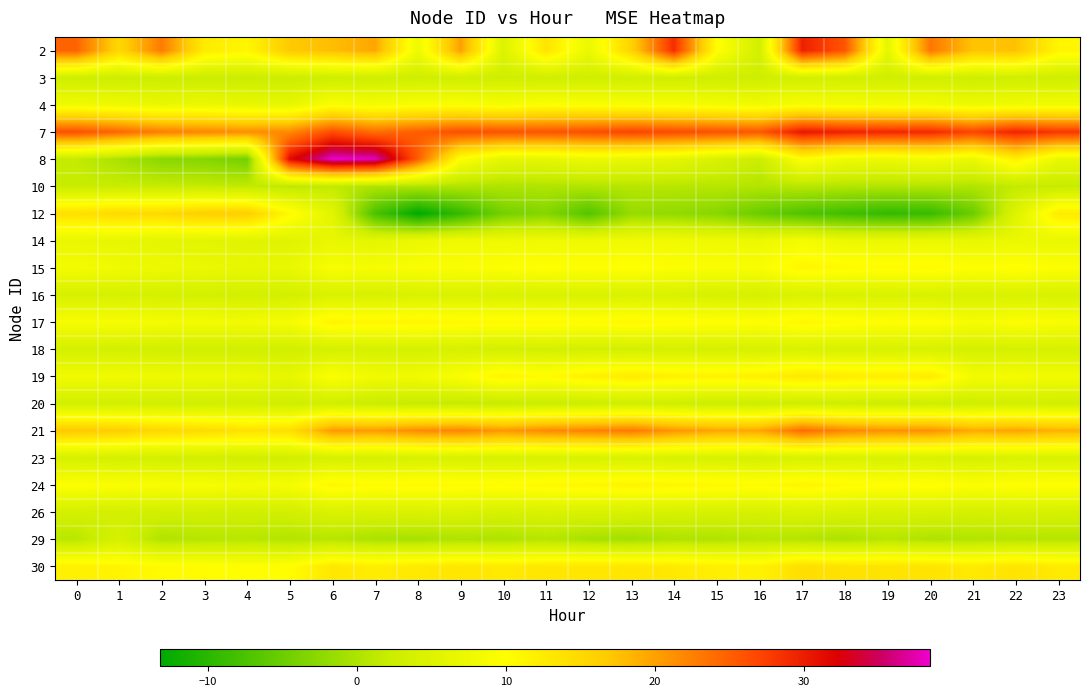

At how many categories does at least one series exceed 0?

24